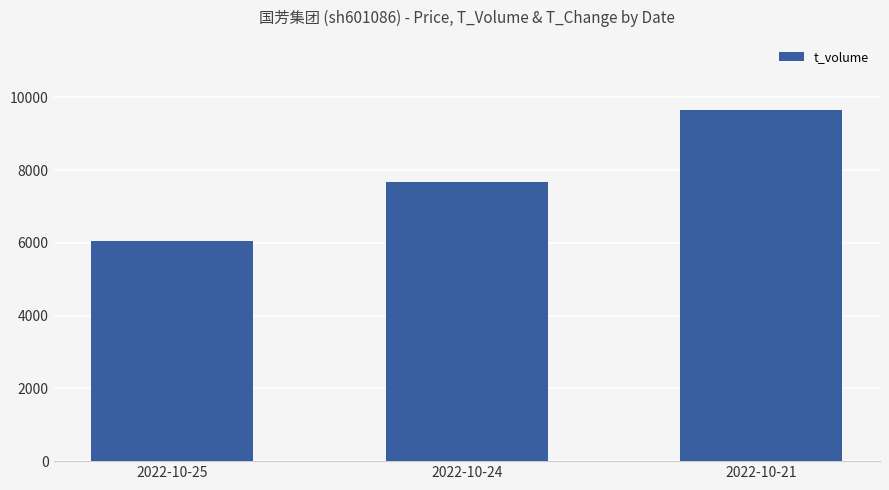

Does the chart contain stacked bars?

No